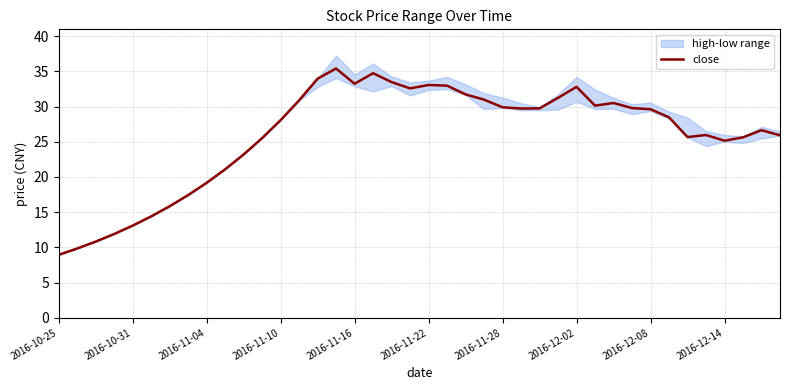

How many lines are shown in the chart?

1